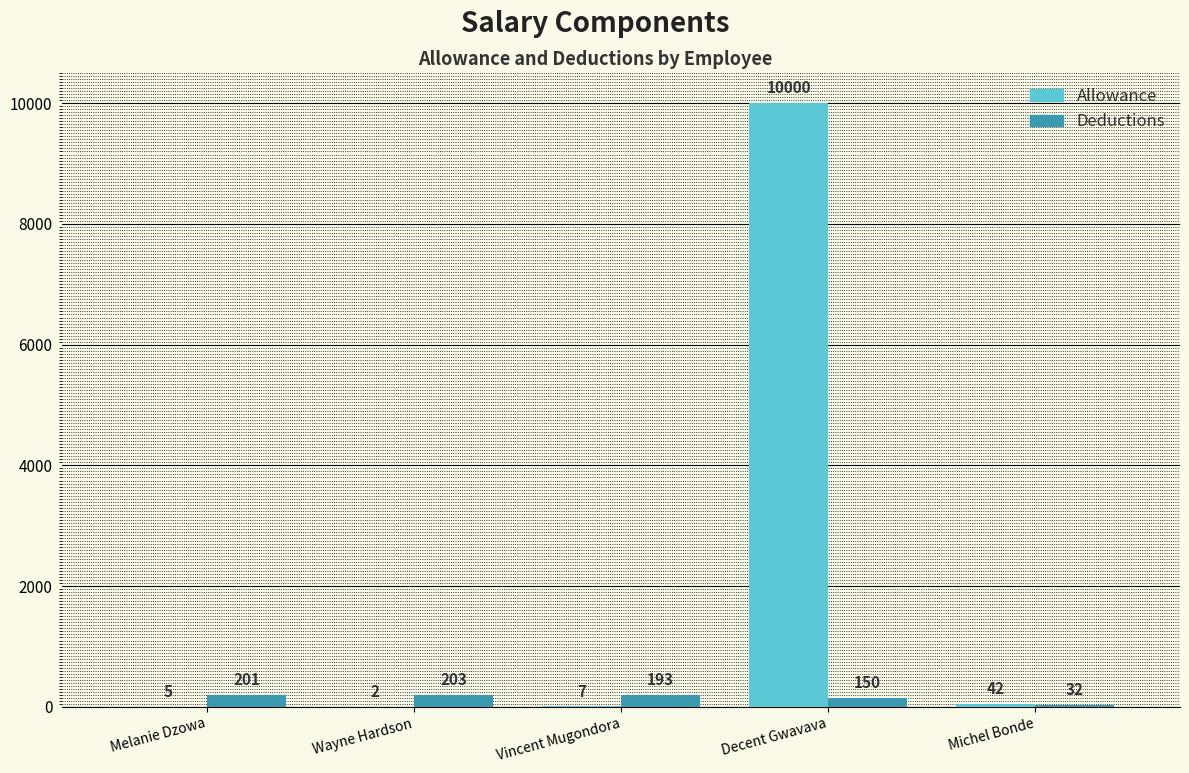

What is the maximum value for Deductions?

203